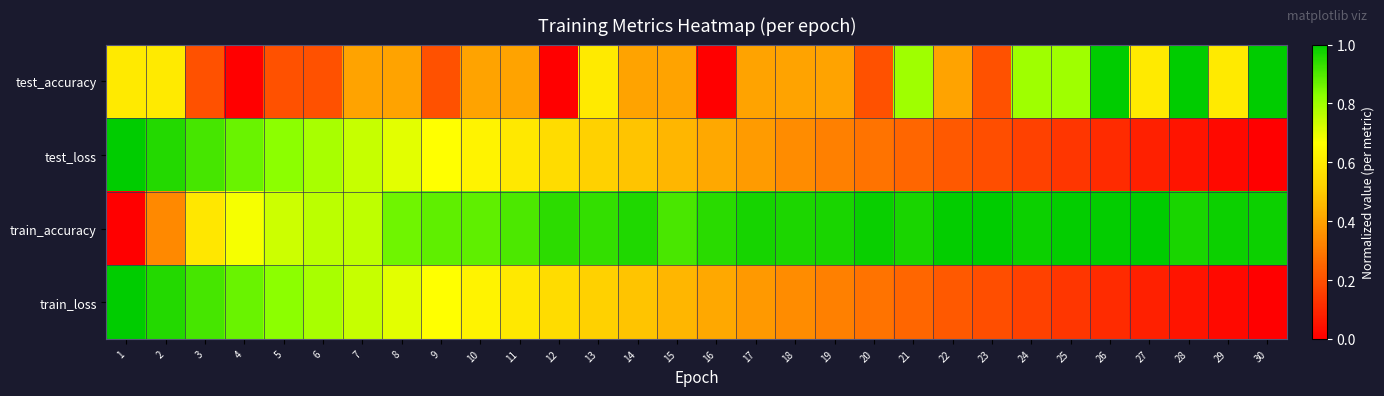

Between 1 and 5, which series saw the biggest shift?

train_accuracy